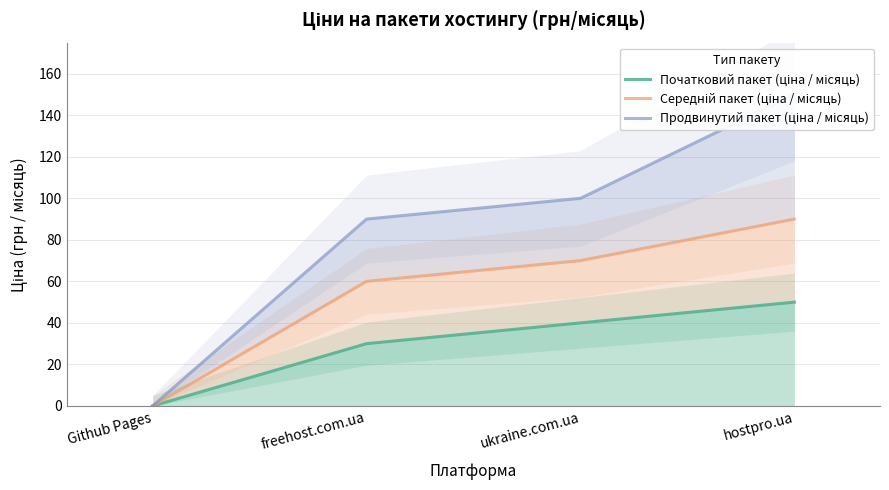

True or false: Продвинутий пакет (ціна / місяць) has more than 1 points higher than both neighbors.

False